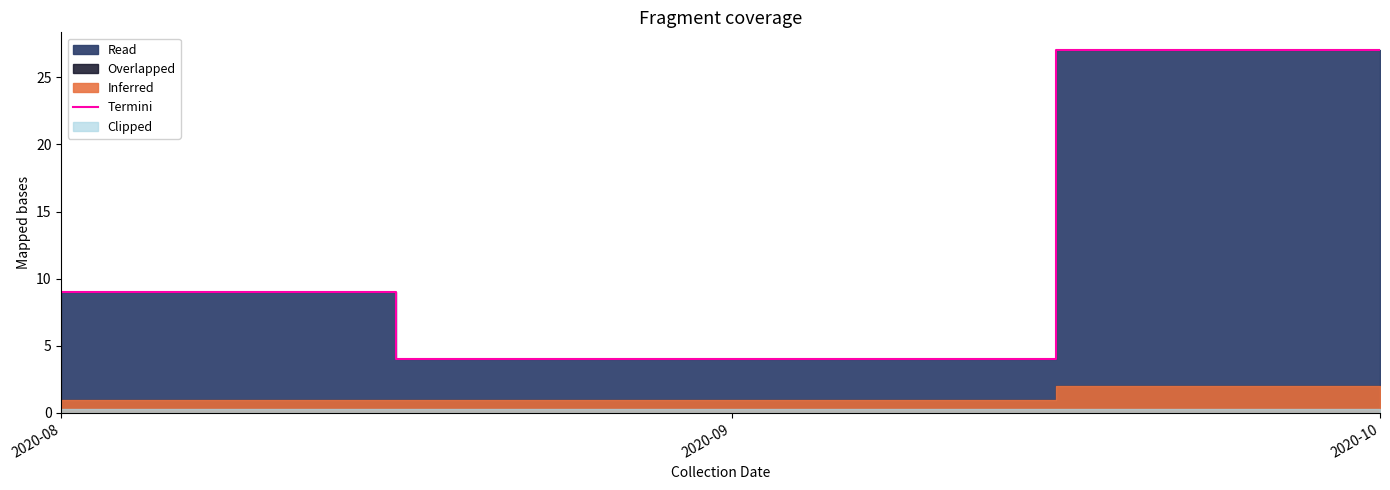

How many lines are shown in the chart?

1